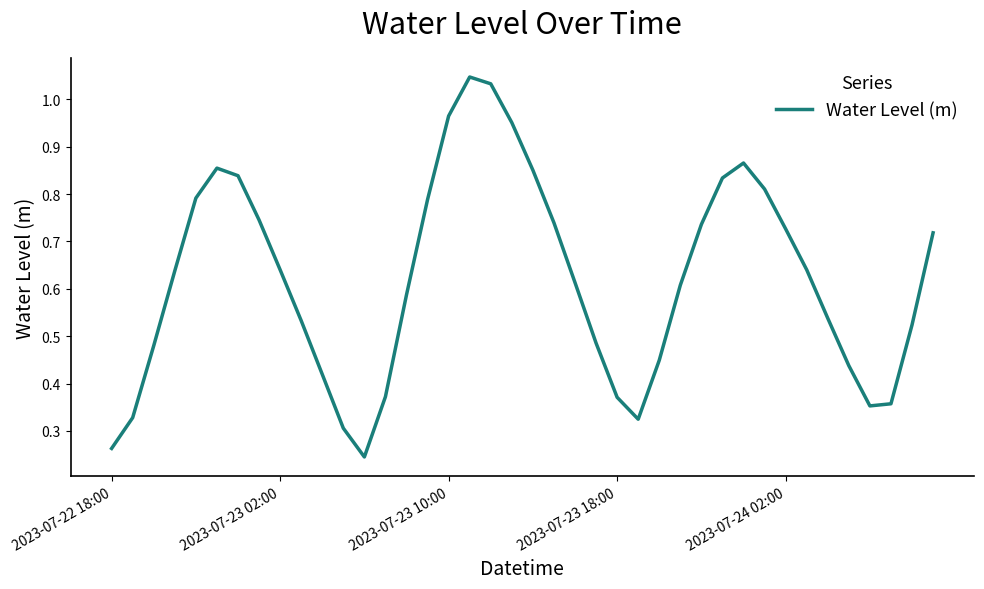

Is it true that the value at 2023-07-23 18:00 is 0.2?

False